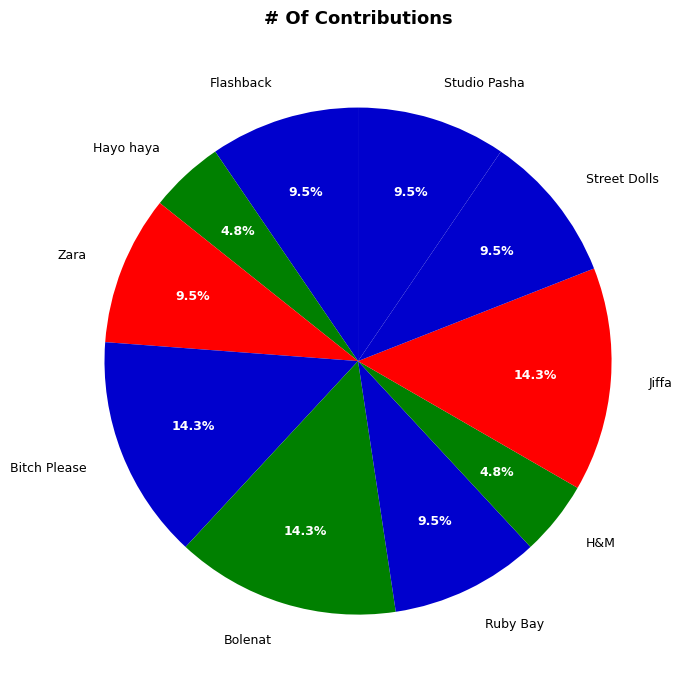

Is the sum of H&M and Bitch Please greater than half?

No